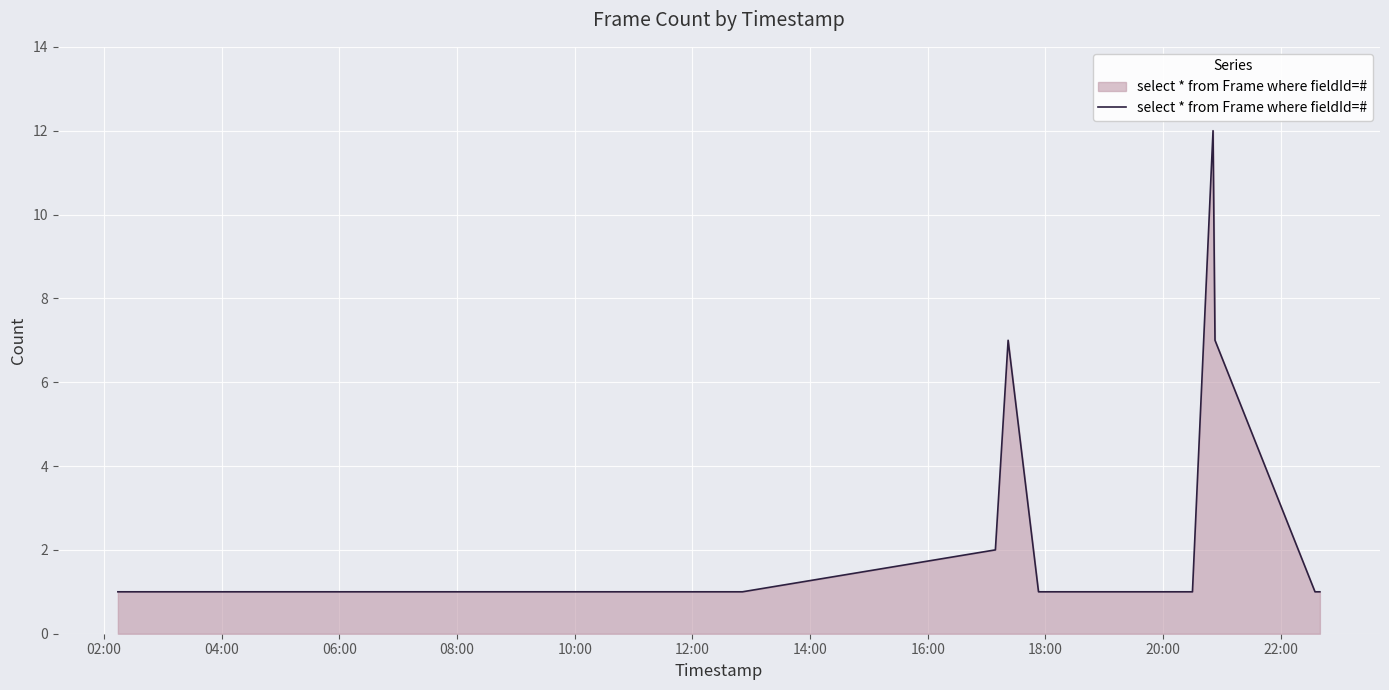

What is the difference between the maximum and minimum values?

11